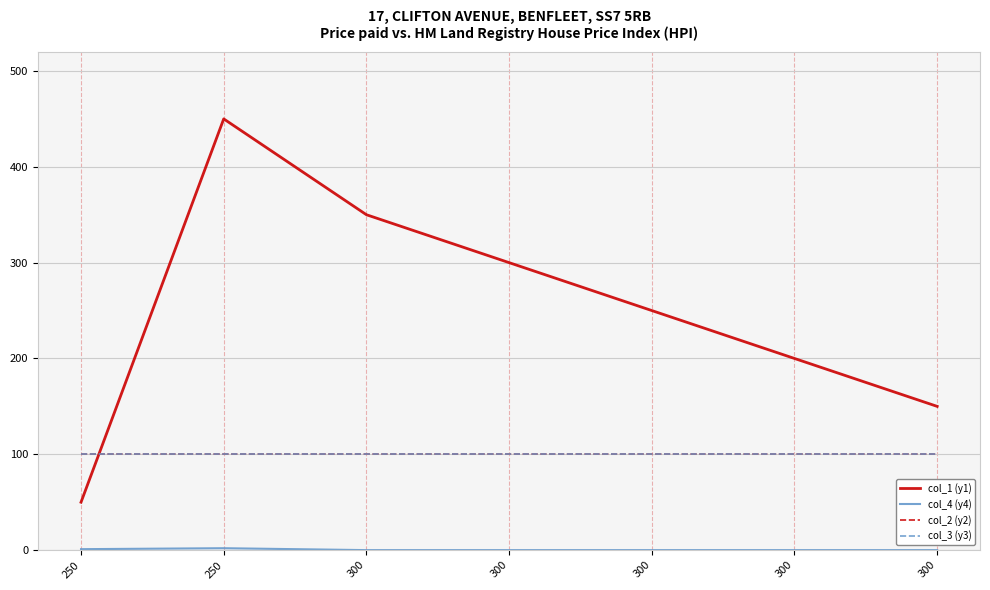

What is the minimum value for col_1 (y1)?

50